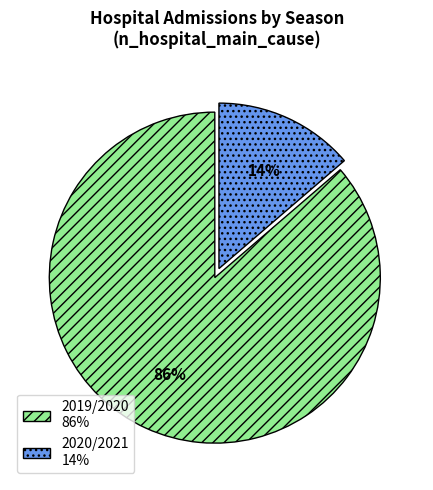

The 2019/2020 slice represents 79% of the pie. True or false?

False